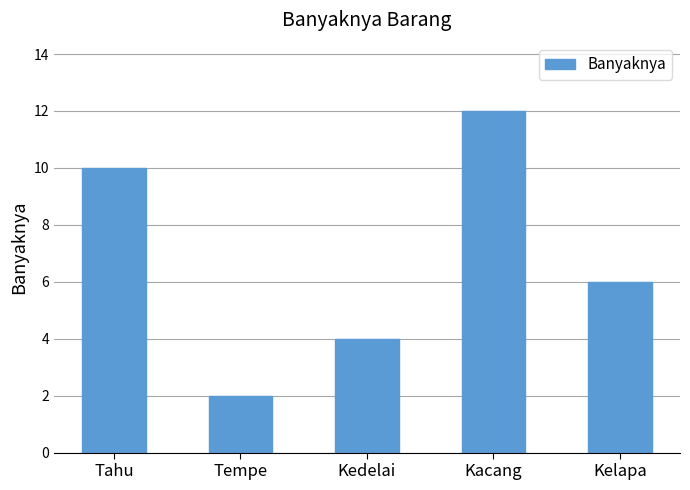

Does the chart contain any negative values?

No